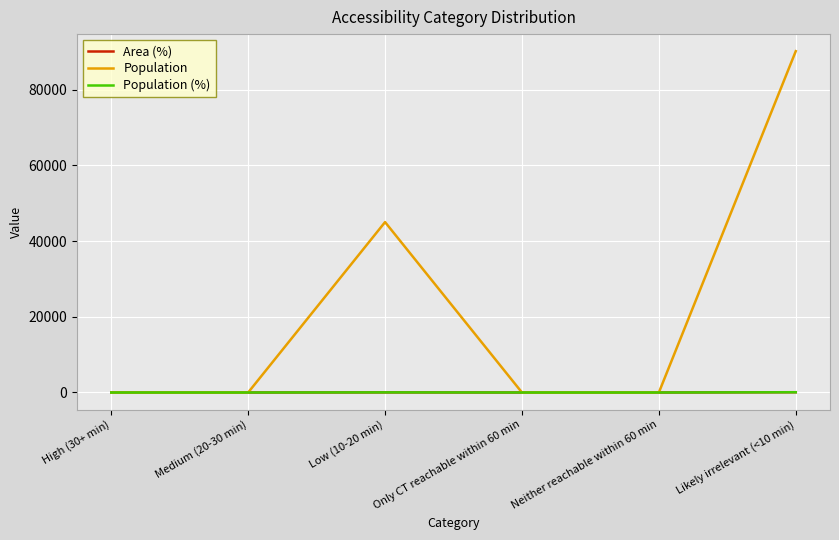

Which category has the highest value across all series?

Likely irrelevant (<10 min)